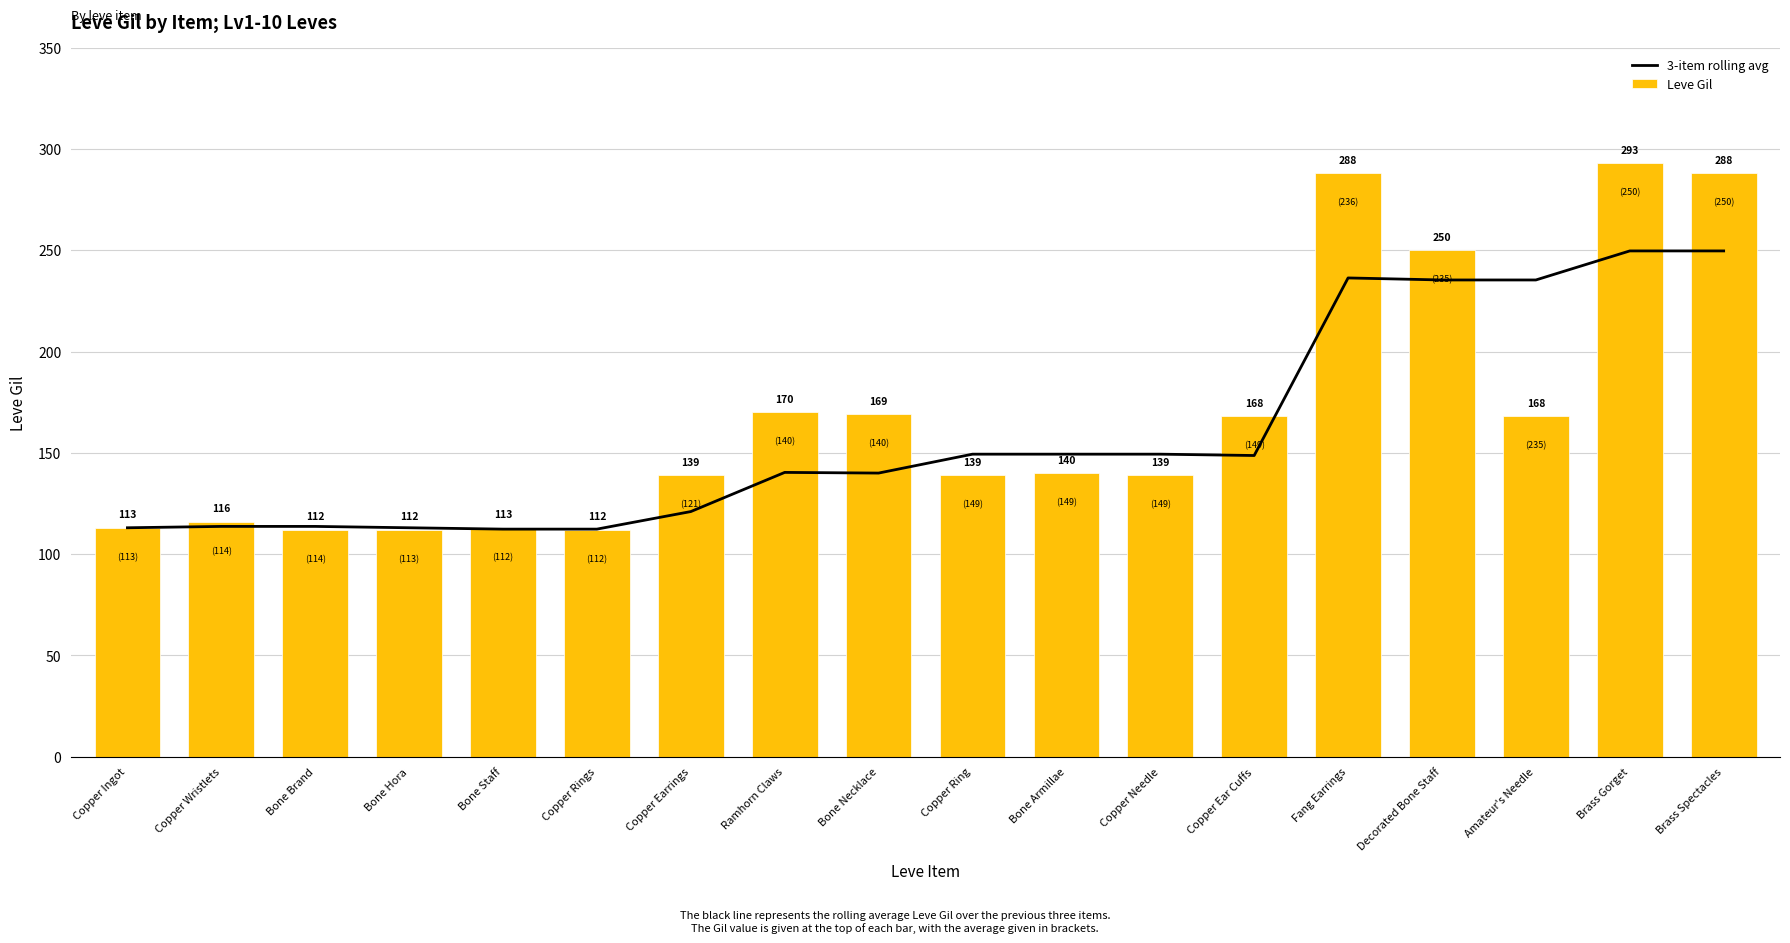

What are all the series names shown in the legend?

3-item rolling avg, Leve Gil